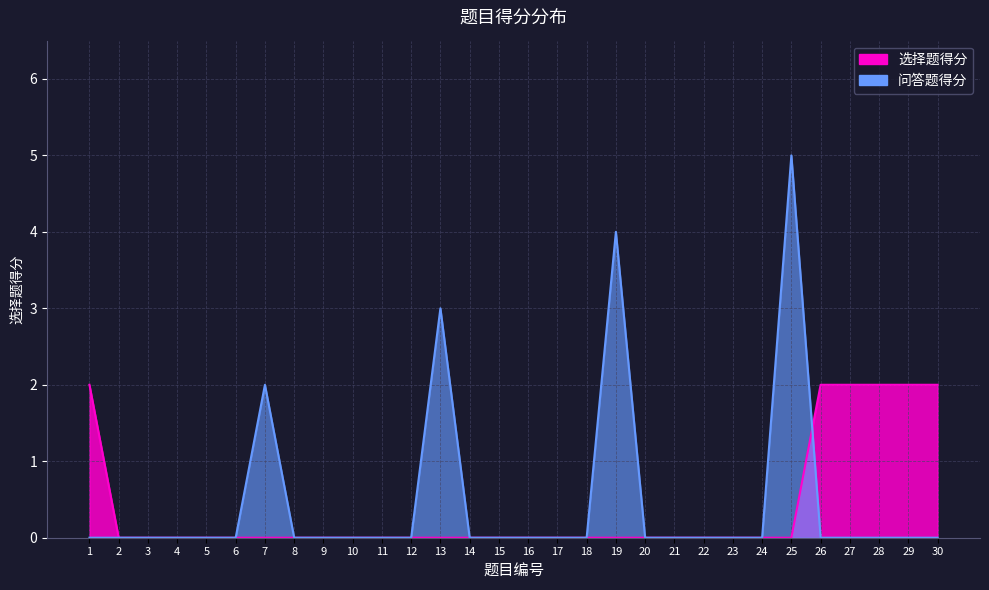

At how many categories does at least one series exceed 4?

1